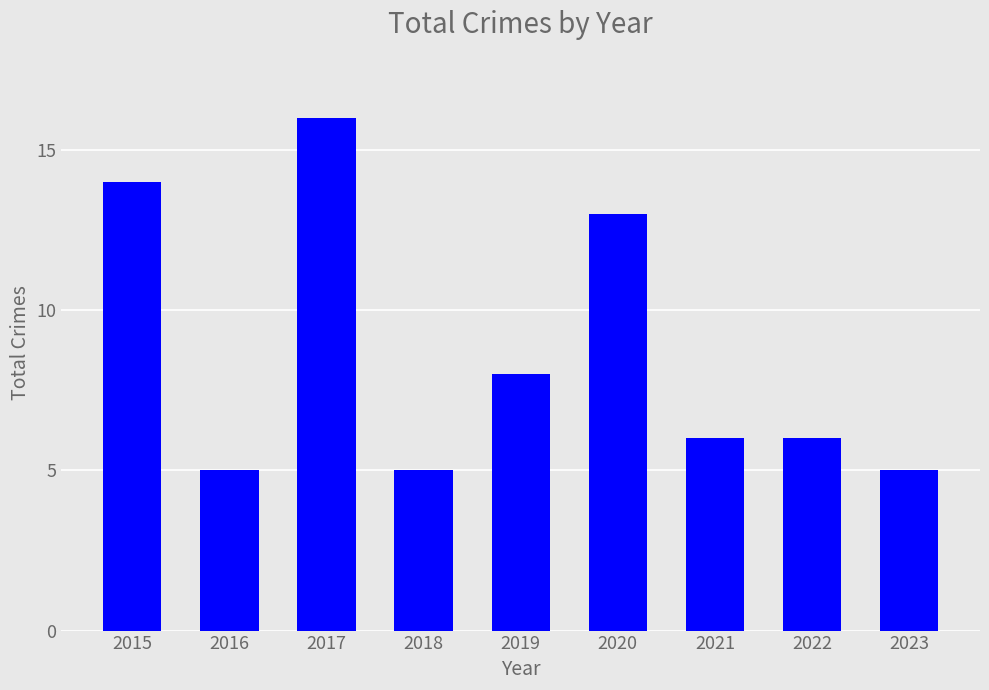

What is the smallest value displayed?

5